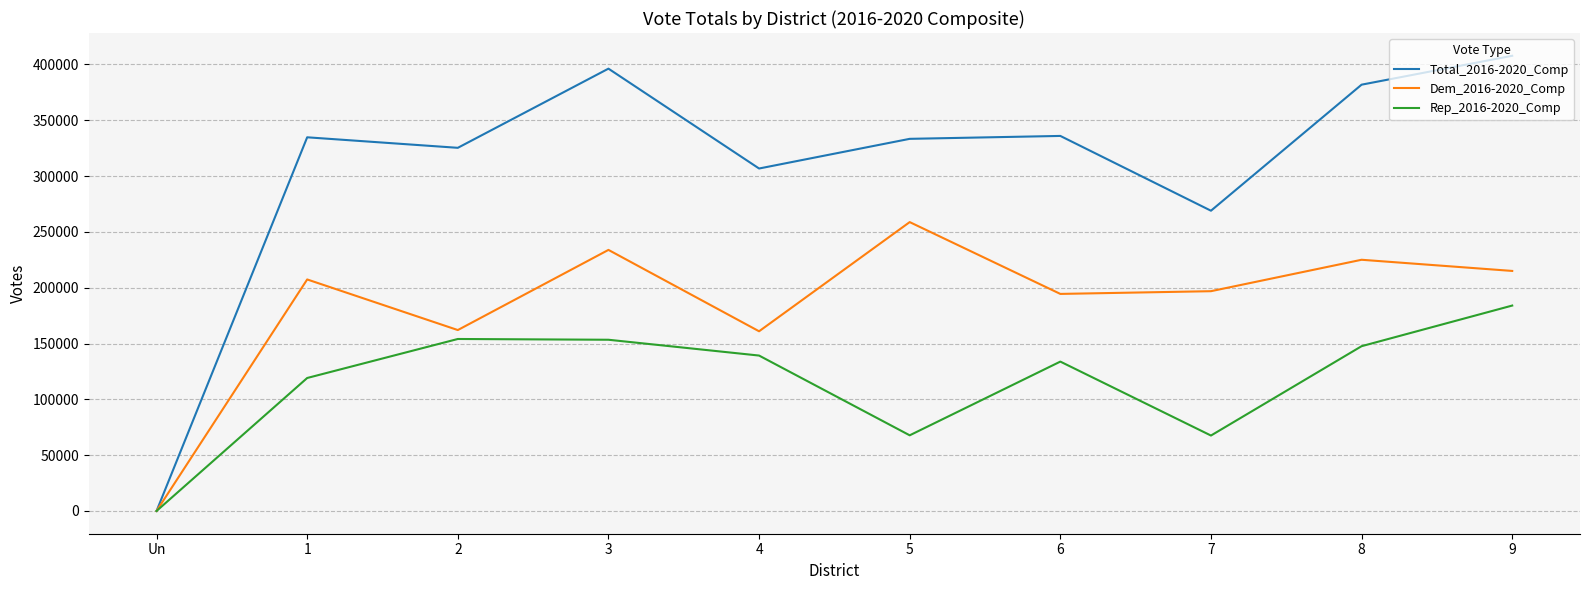

Which series changed the most between 3 and 6?

Total_2016-2020_Comp